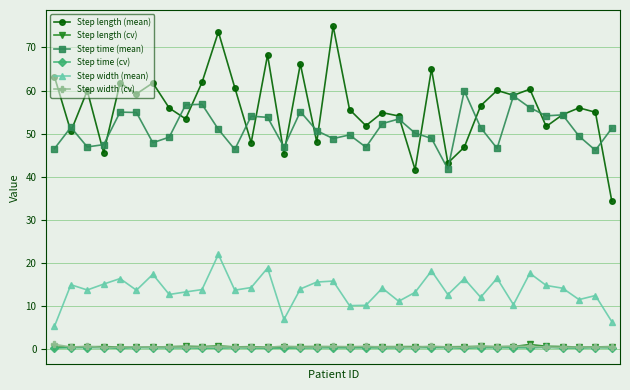

Which series has the largest range (max minus min)?

Step length (mean)